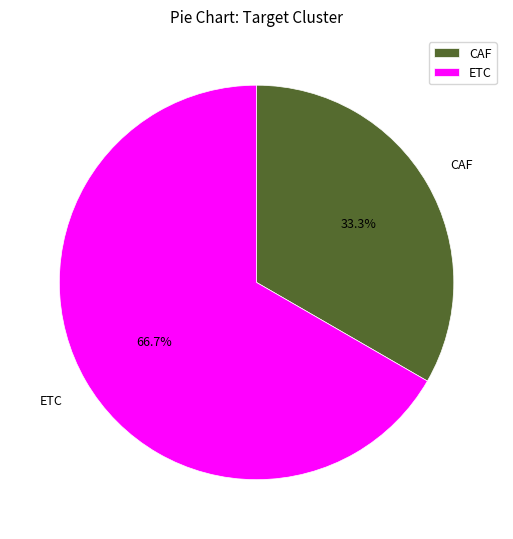

Between CAF and ETC, which is larger?

ETC